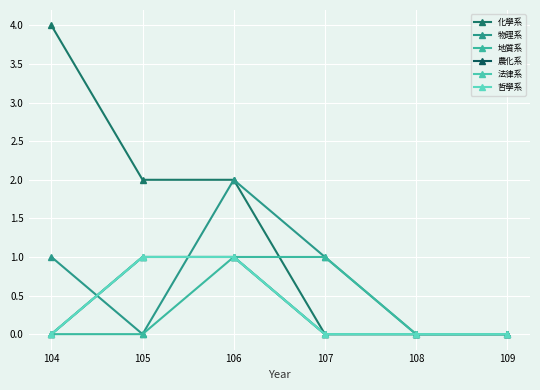

True or false: 地質系 and 物理系 cross at least once.

False